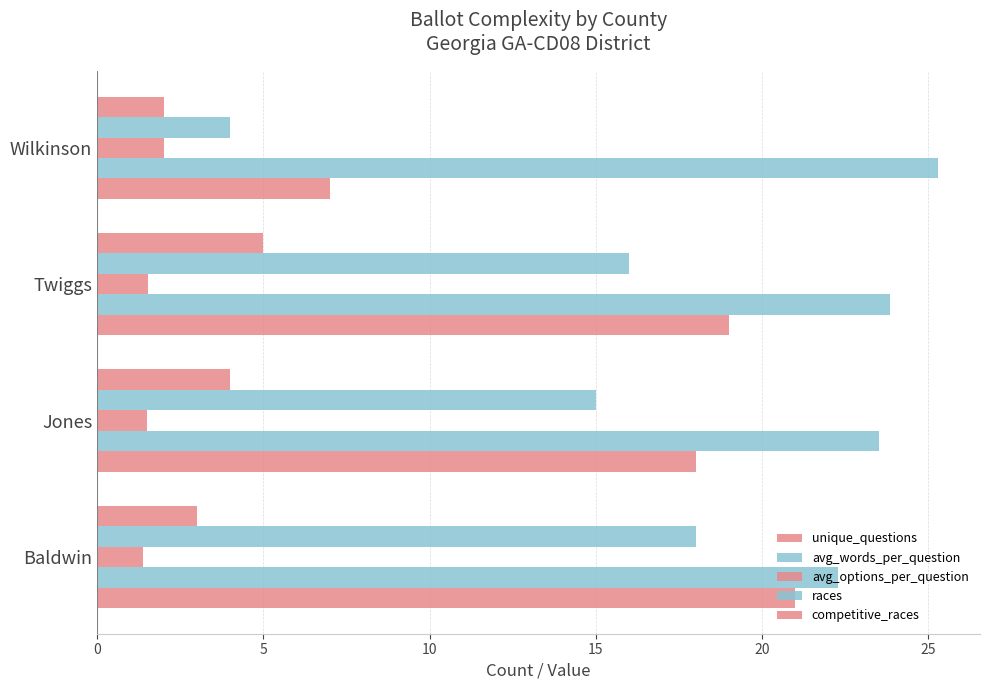

How many series are shown in this chart?

5